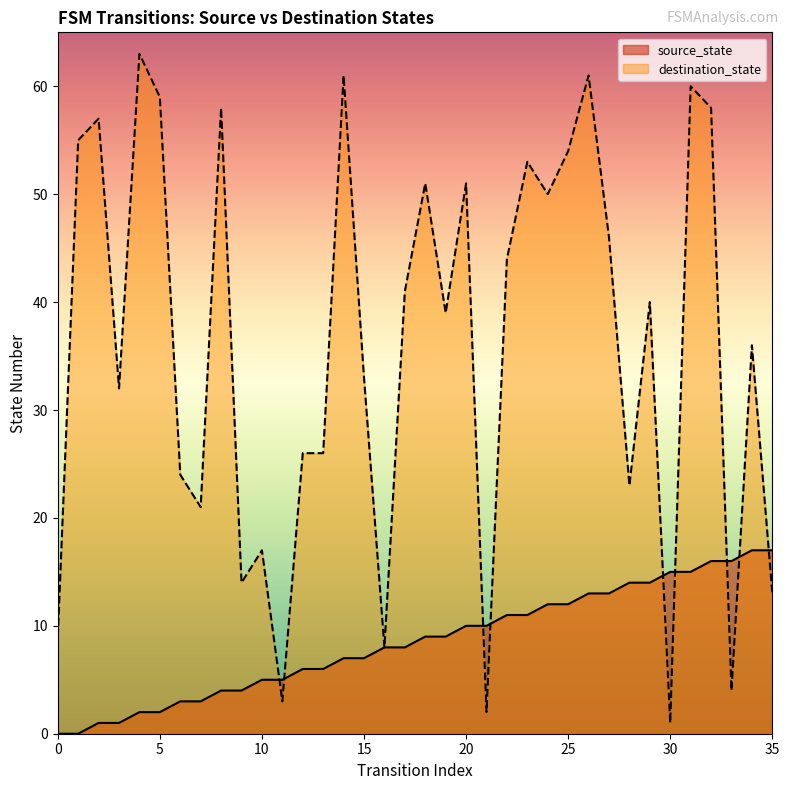

Which series has the largest range (max minus min)?

destination_state